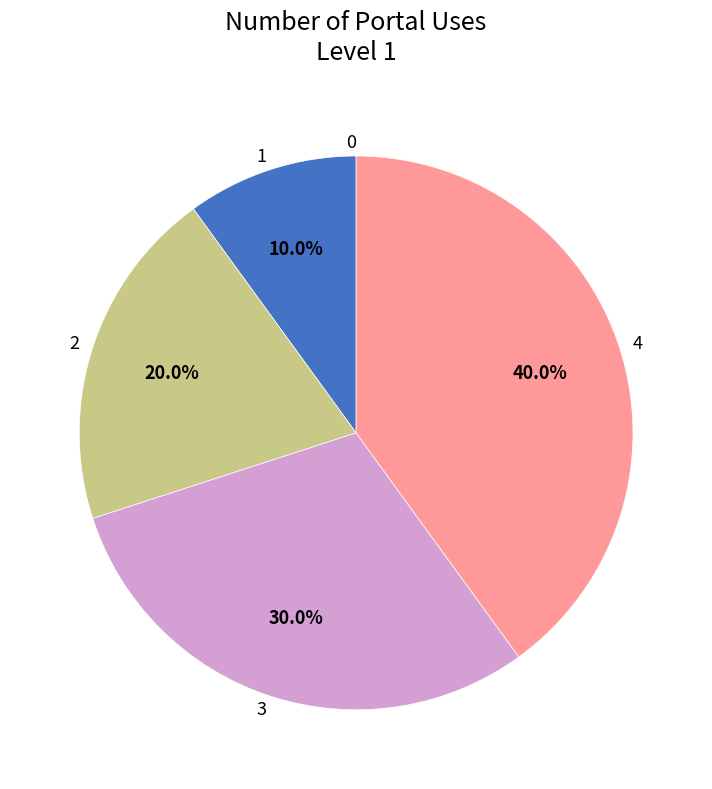

Is there any slice that represents more than half of the pie?

No